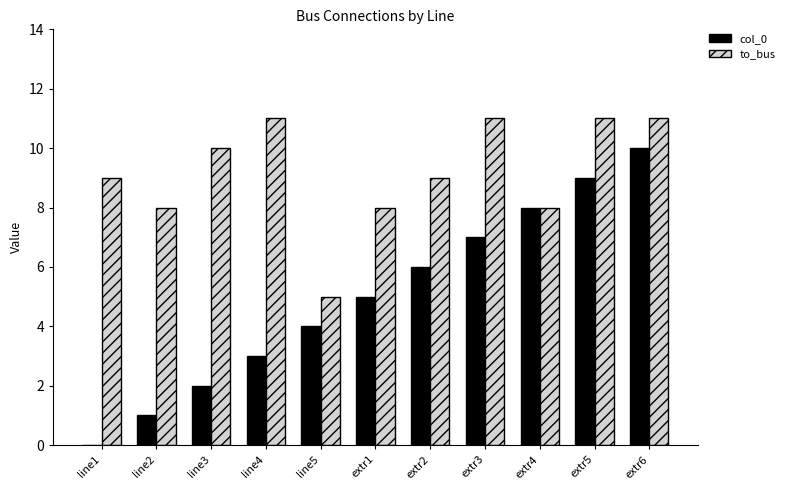

What are all the series names shown in the legend?

col_0, to_bus